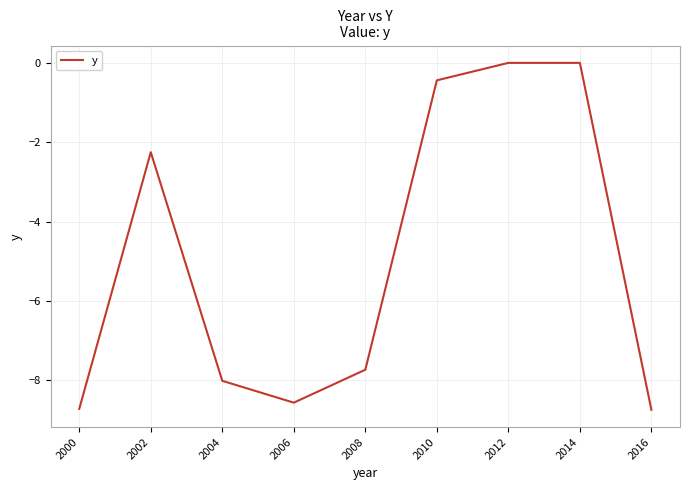

At which label is the value closest to -4?

2002